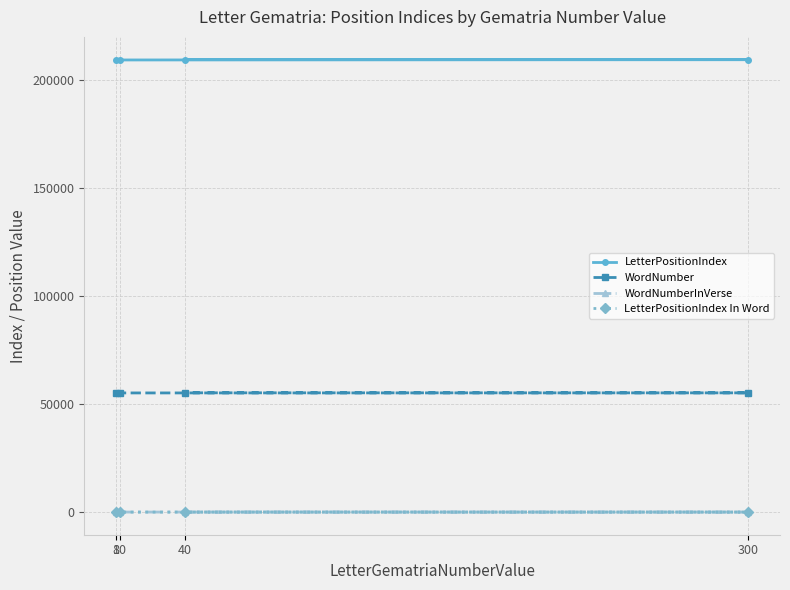

How many lines are shown in the chart?

4